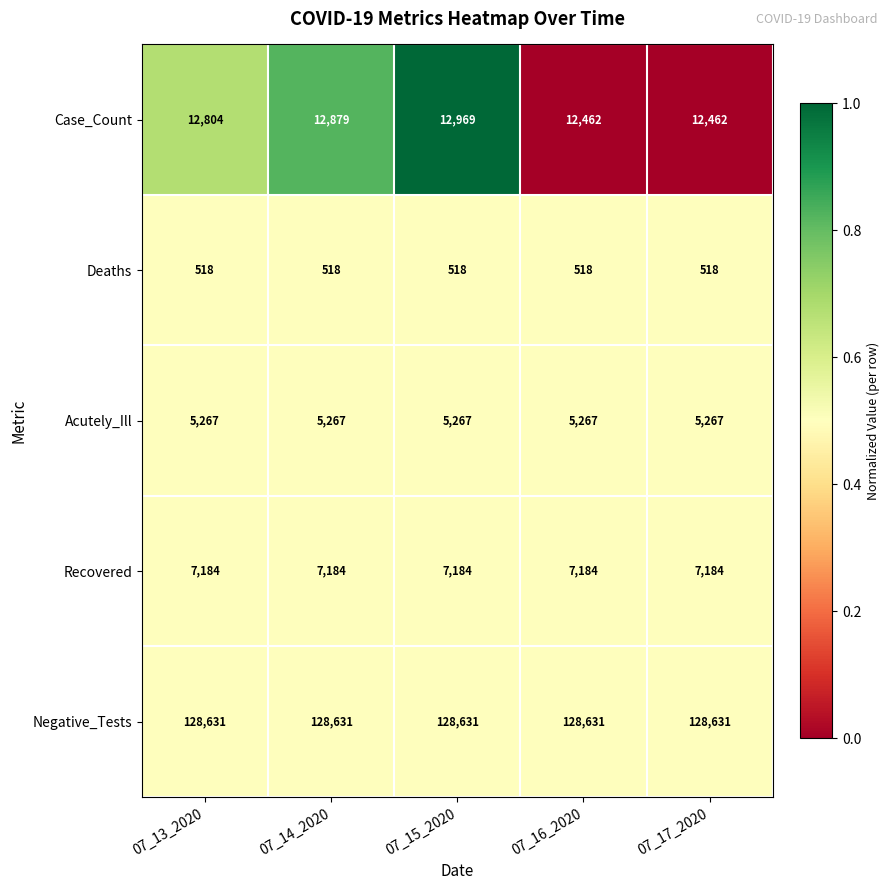

Reading left to right, extract all data points from this chart.

Case_Count: 07_13_2020=12804	07_14_2020=12879	07_15_2020=12969	07_16_2020=12462	07_17_2020=12462
Deaths: 07_13_2020=518	07_14_2020=518	07_15_2020=518	07_16_2020=518	07_17_2020=518
Acutely_Ill: 07_13_2020=5267	07_14_2020=5267	07_15_2020=5267	07_16_2020=5267	07_17_2020=5267
Recovered: 07_13_2020=7184	07_14_2020=7184	07_15_2020=7184	07_16_2020=7184	07_17_2020=7184
Negative_Tests: 07_13_2020=128631	07_14_2020=128631	07_15_2020=128631	07_16_2020=128631	07_17_2020=128631